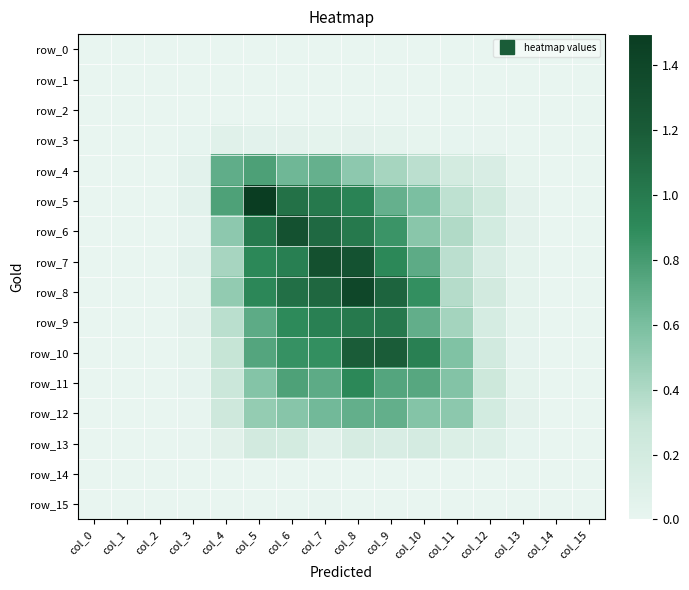

What is the difference between the second highest and second lowest values in the row_5 series?

1.1